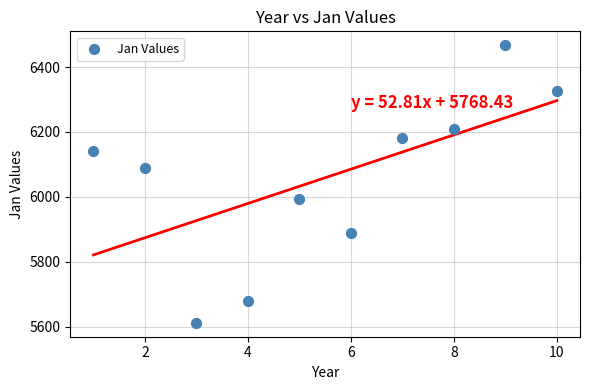

What is the average X value?

5.5